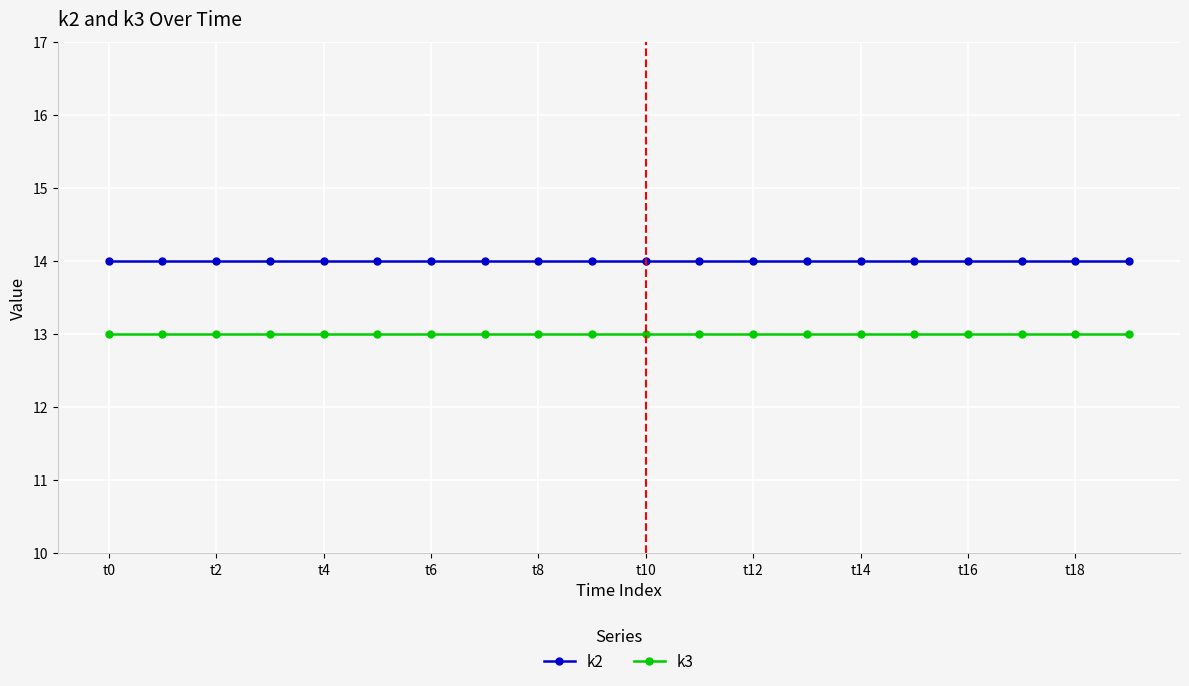

Count the number of categories in the chart.

20